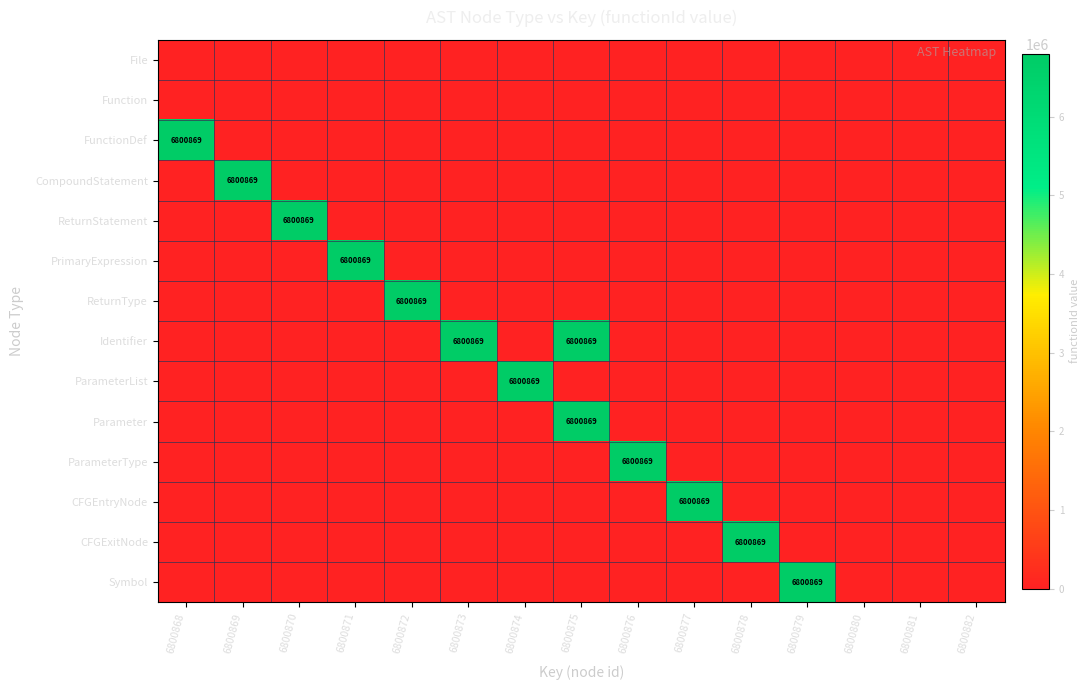

Which series has the widest spread of values?

FunctionDef